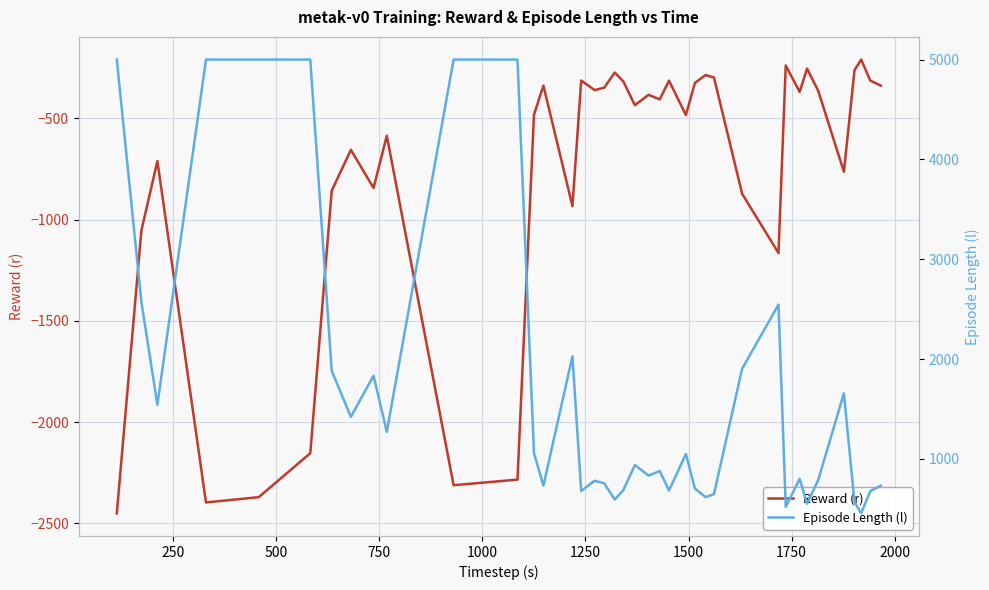

At how many categories does at least one series exceed -2432?

39